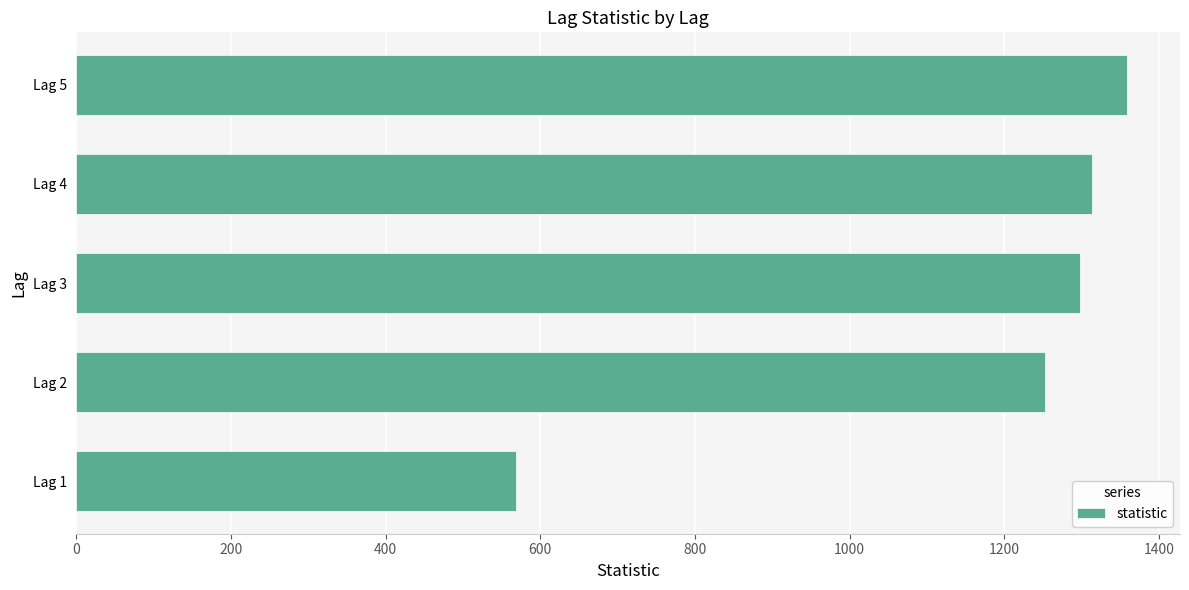

Which has a higher value, Lag 5 or Lag 4?

Lag 5